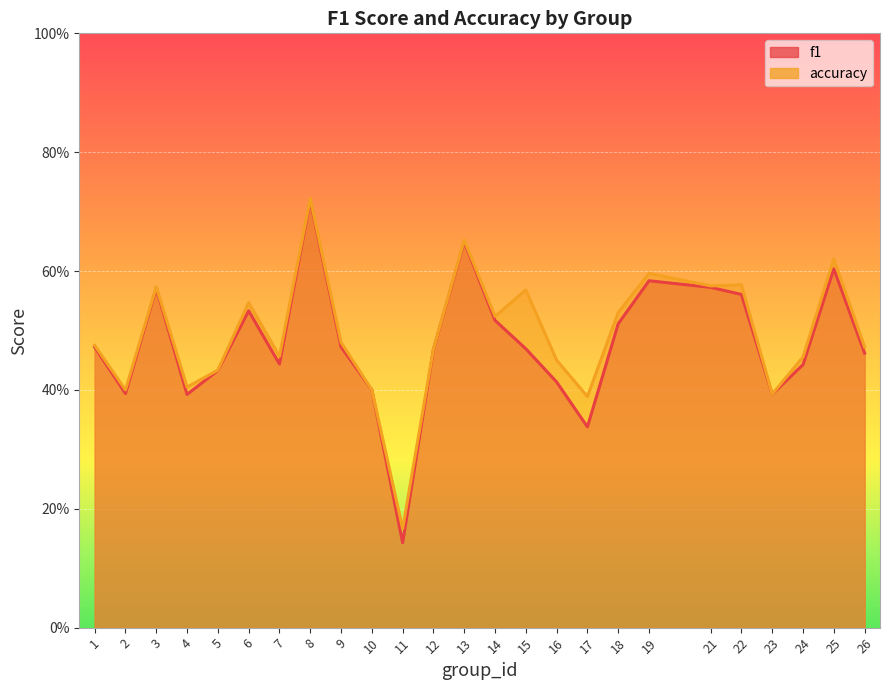

Count the f1 values in the range 0 to 1.

25